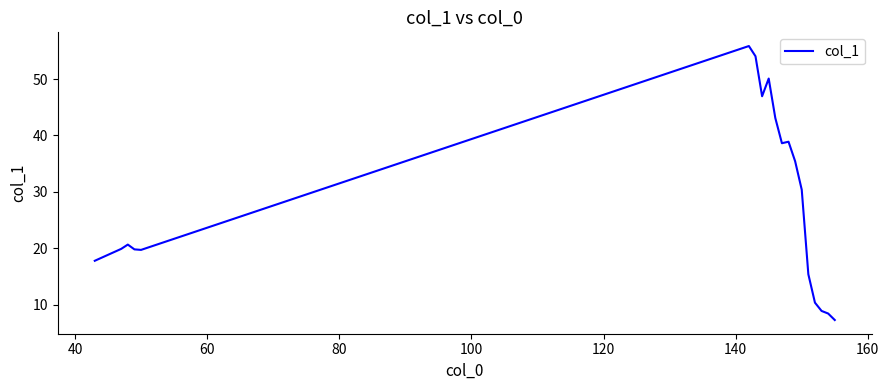

What is the average value?

28.5